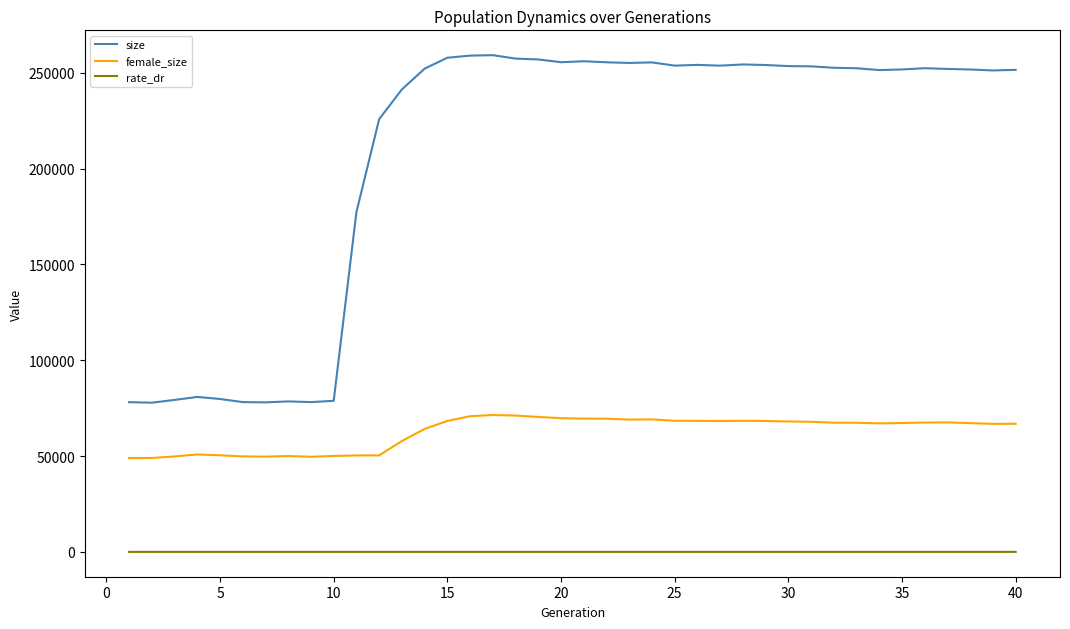

List the series in order of their overall mean, lowest first.

rate_dr, female_size, size